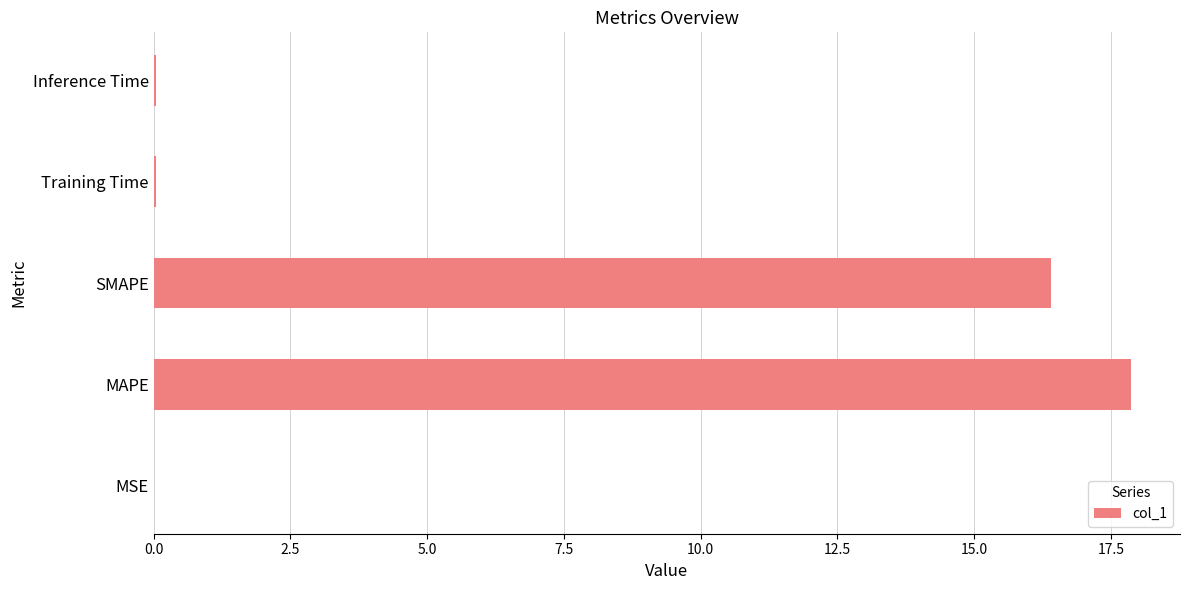

The value at SMAPE is 22.2. True or false?

False